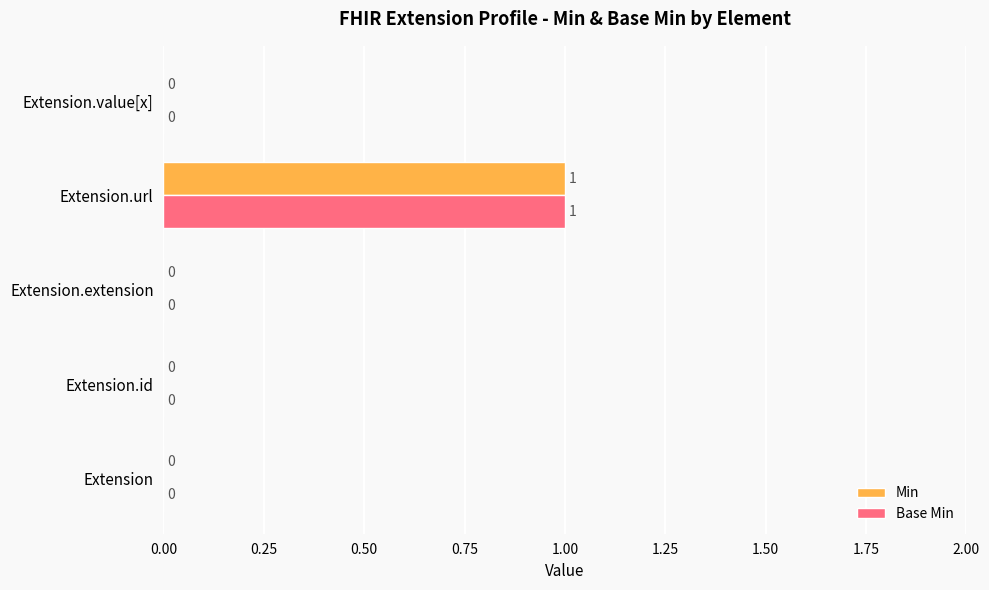

At which category is the sum across all series the highest?

Extension.url